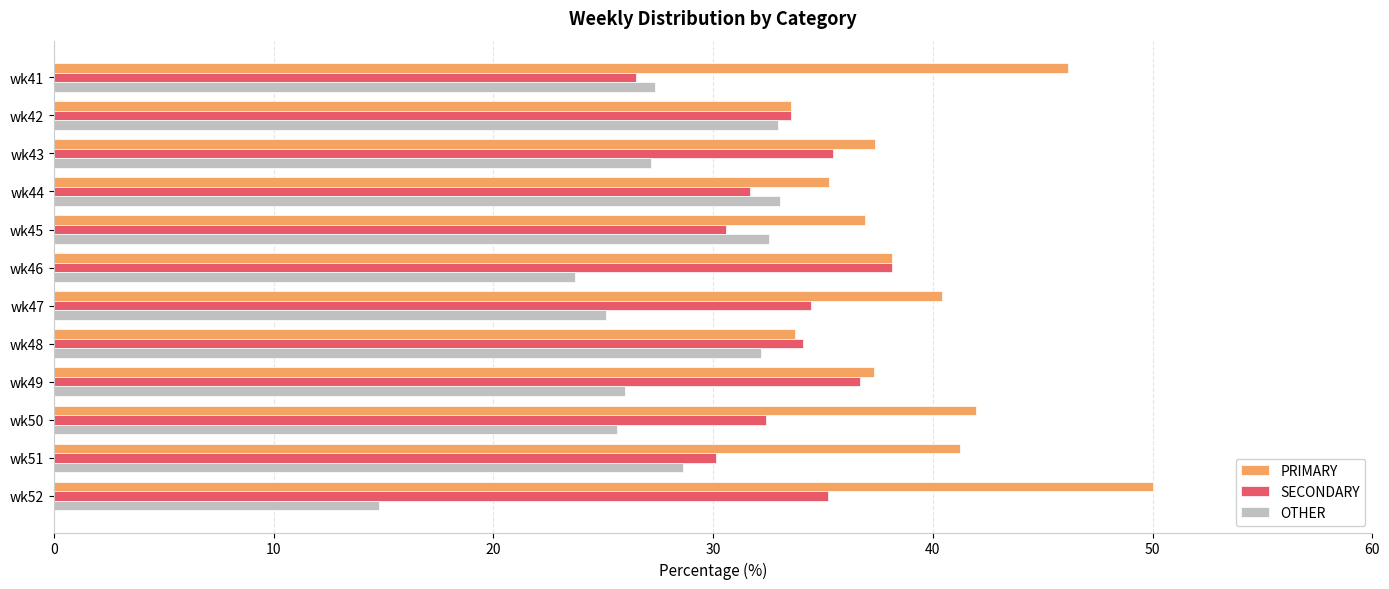

What is the lowest value of the PRIMARY series?

33.5